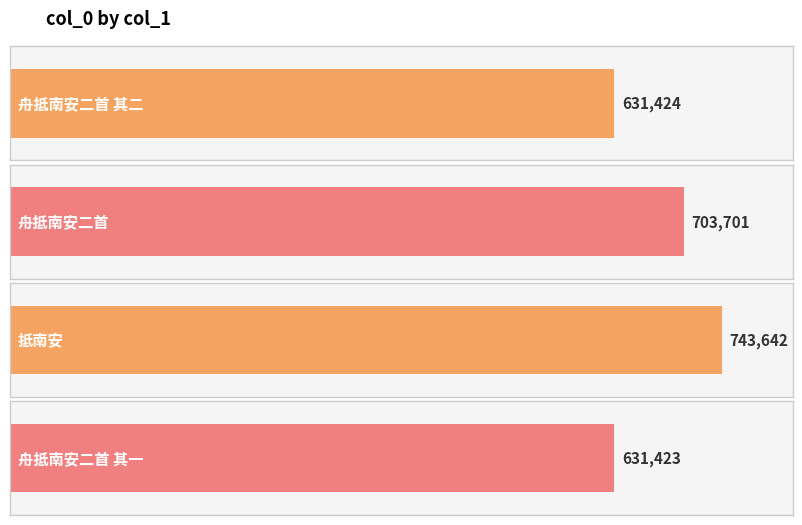

The value at 舟抵南安二首 其二 is 631424. True or false?

True